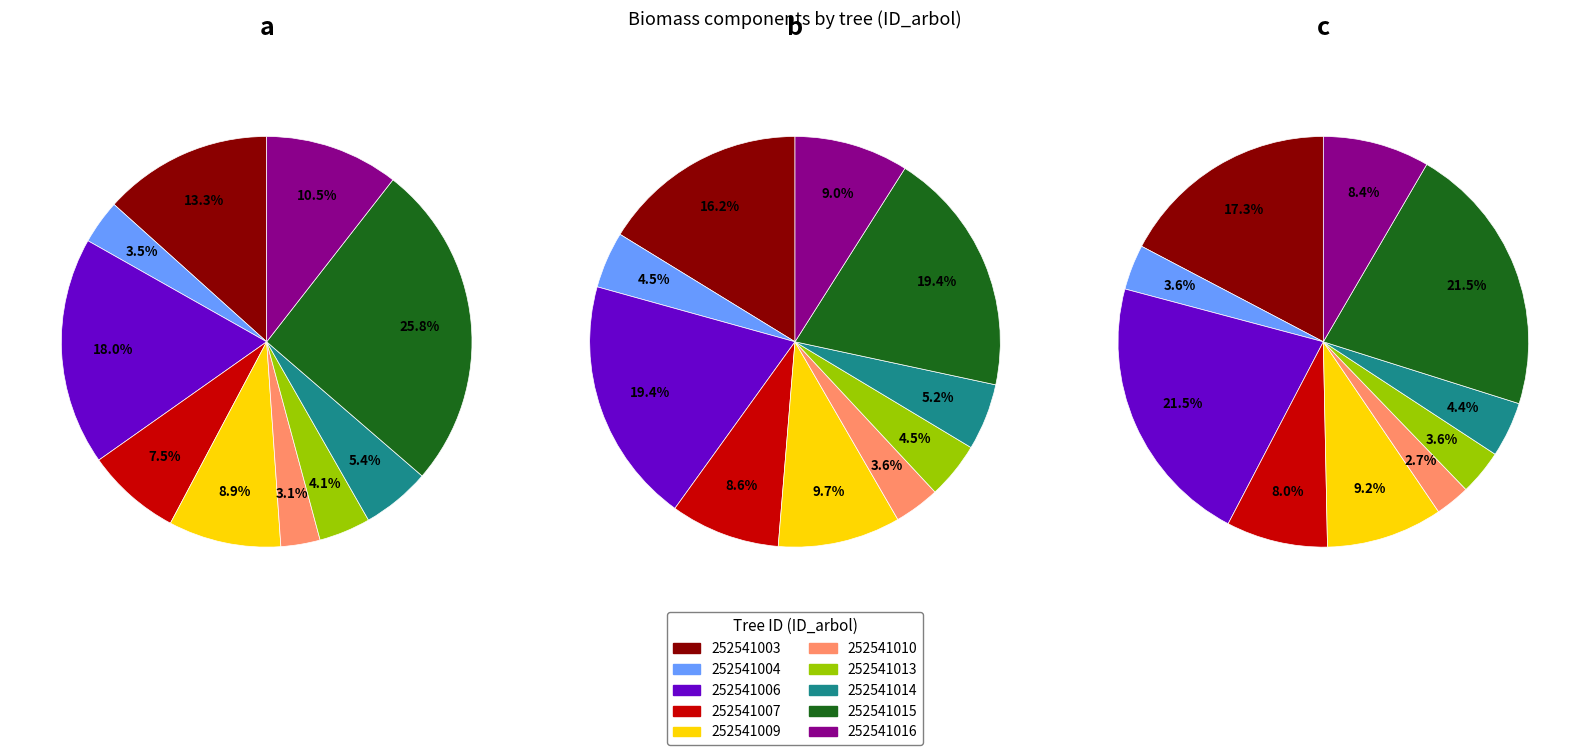

Is 252541006 the majority of the pie?

No